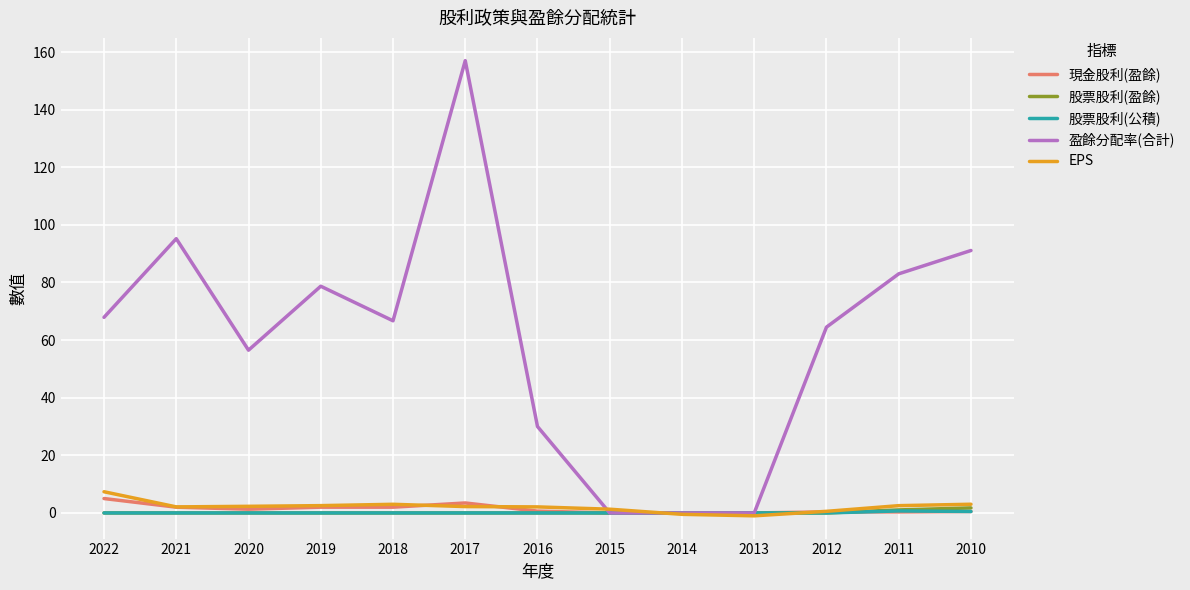

What is the approximate value of 盈餘分配率(合計) at 2021?

95.2